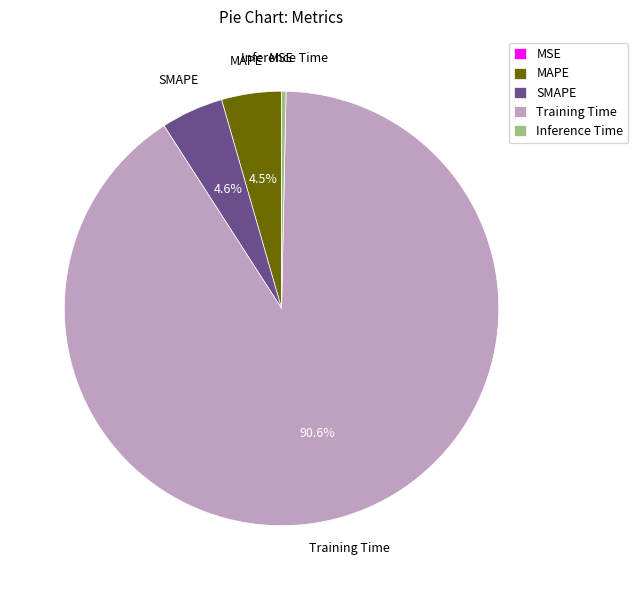

How much of the chart is everything except MAPE?

95.5%